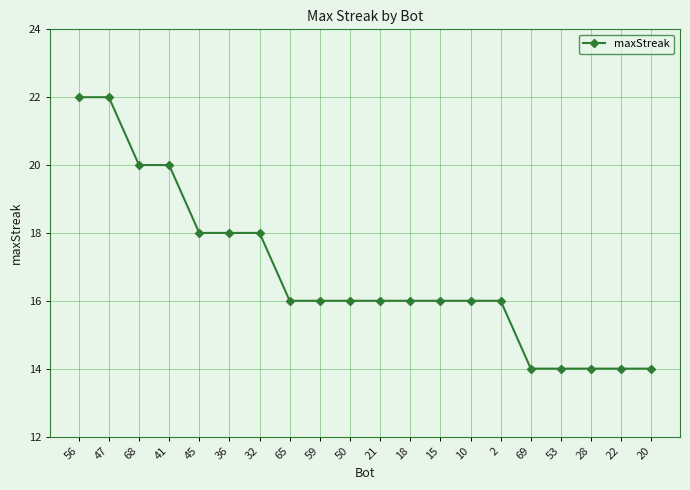

Which has a higher value, 32 or 10?

32